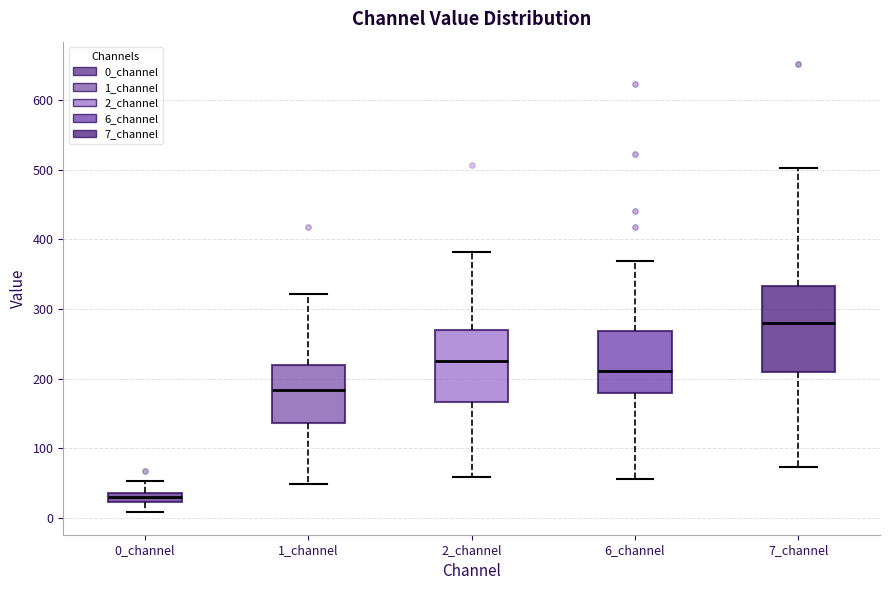

Which box's median line is the lowest?

0_channel